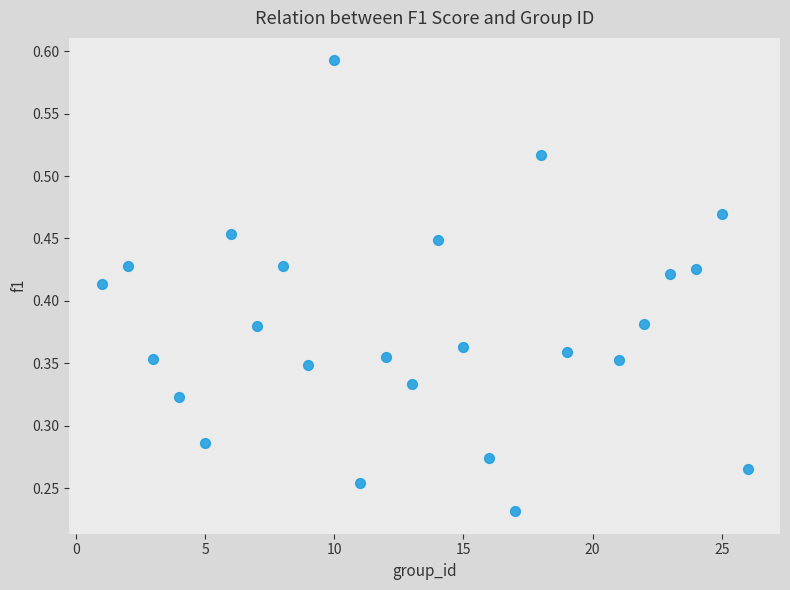

What is the range of X values (max minus min)?

25.0